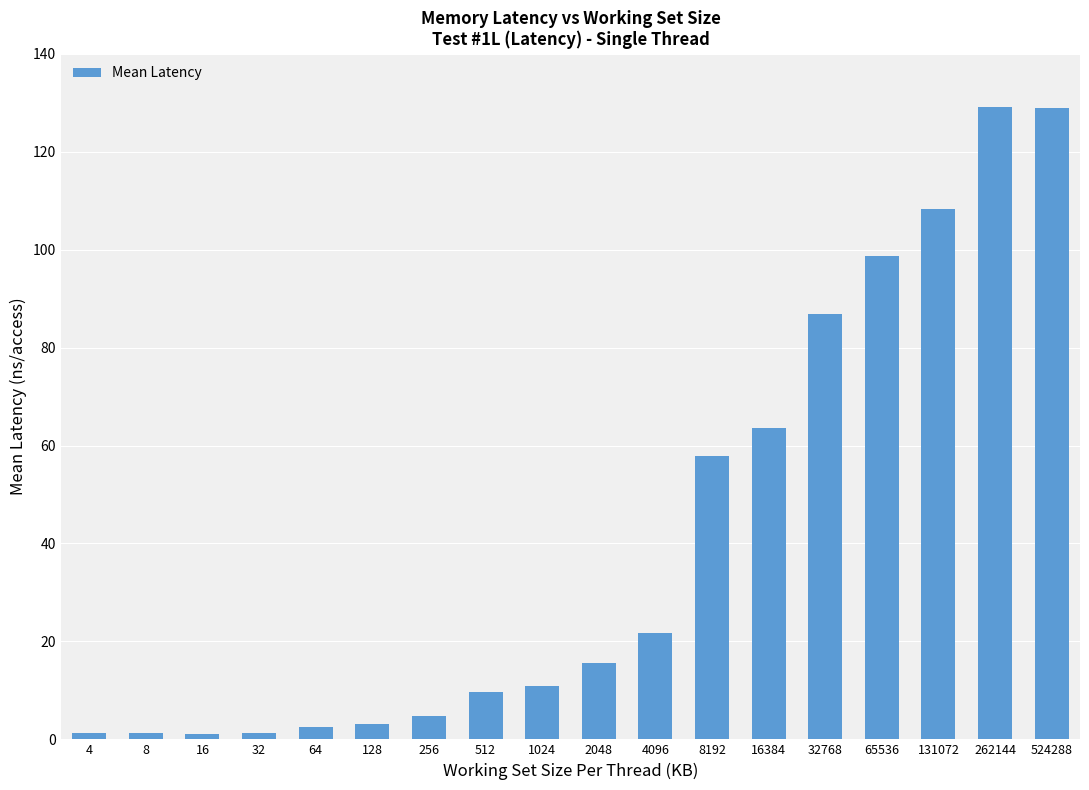

Count the number of categories in the chart.

18